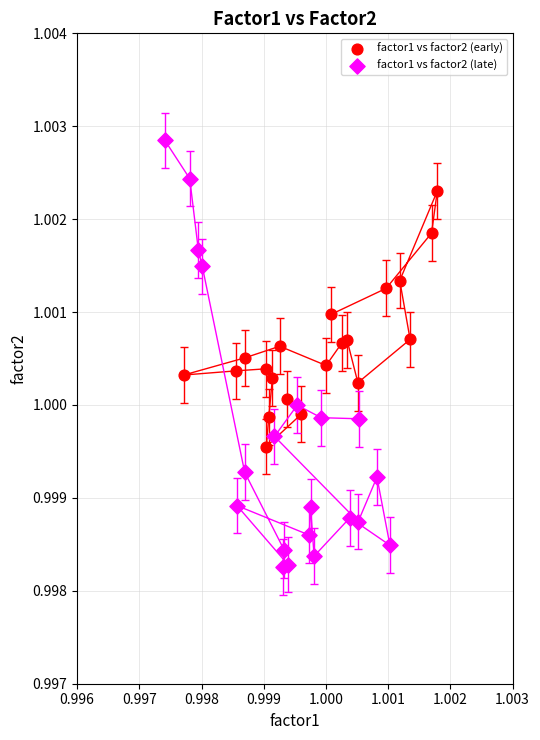

Which series has the largest Y range (max minus min)?

factor1 vs factor2 (late)